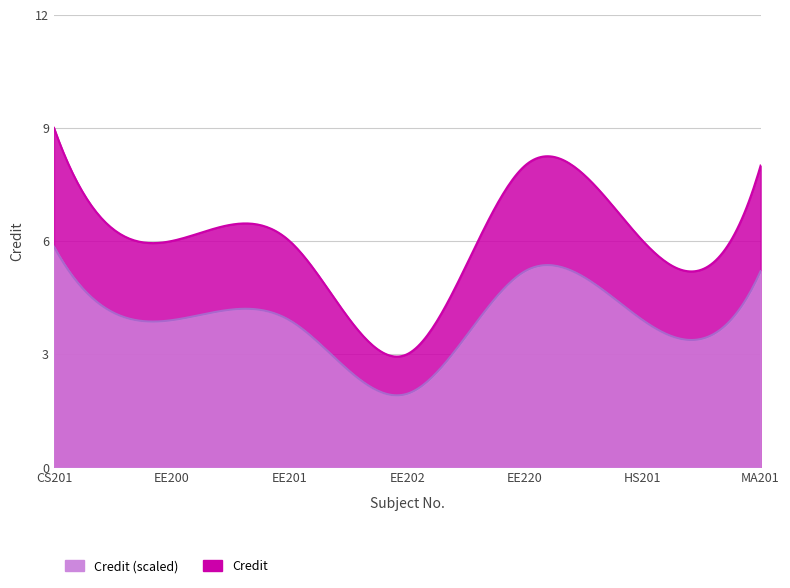

Reading right to left, transcribe all the data shown in this chart.

MA201=8	HS201=6	EE220=8	EE202=3	EE201=6	EE200=6	CS201=9